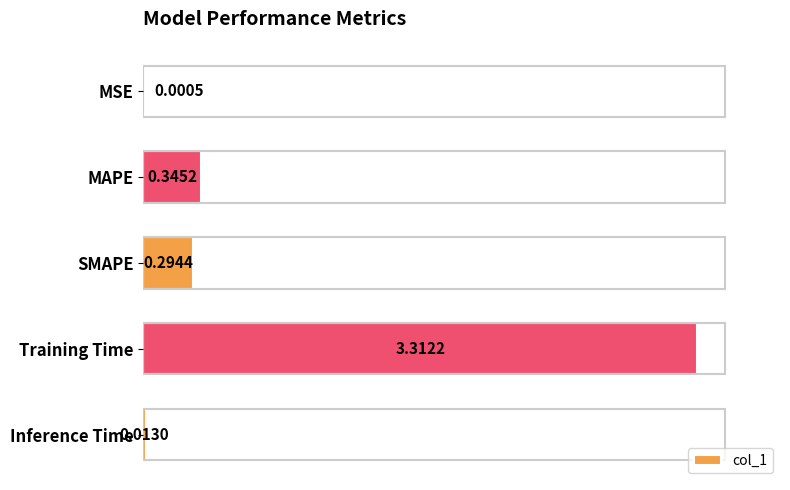

Are the bars grouped side by side (vs. stacked)?

No